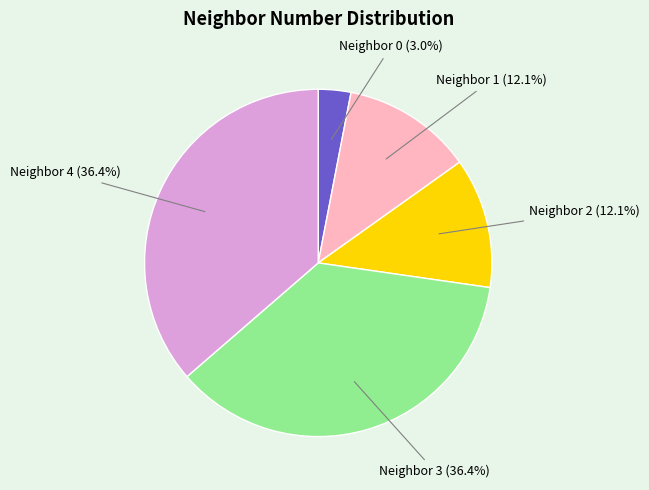

To the nearest percent, what is the difference between the largest and smallest slice percentages?

33%